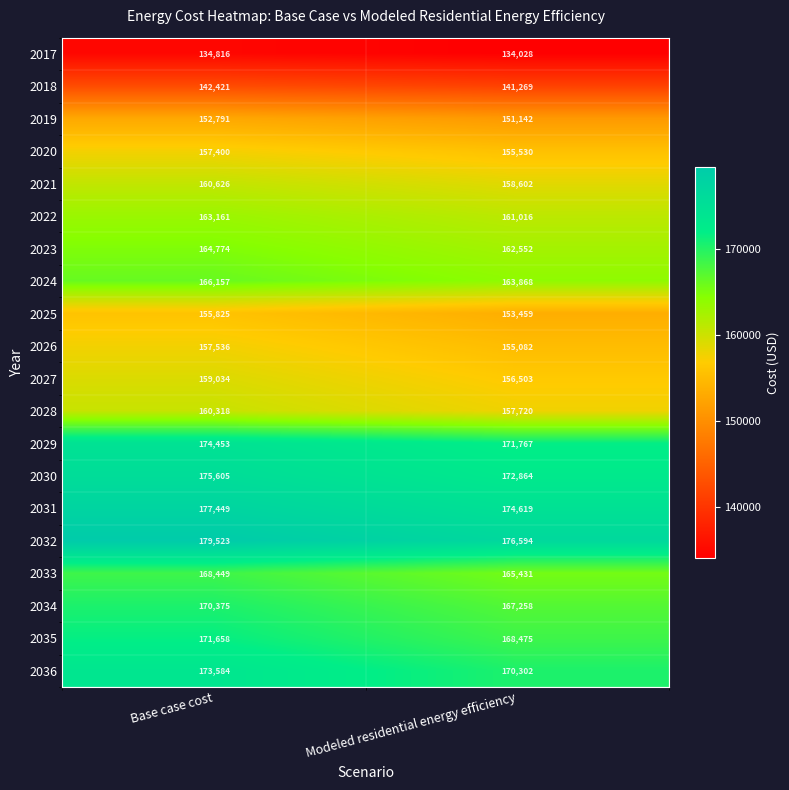

At which category is the sum across all series the highest?

Base case cost